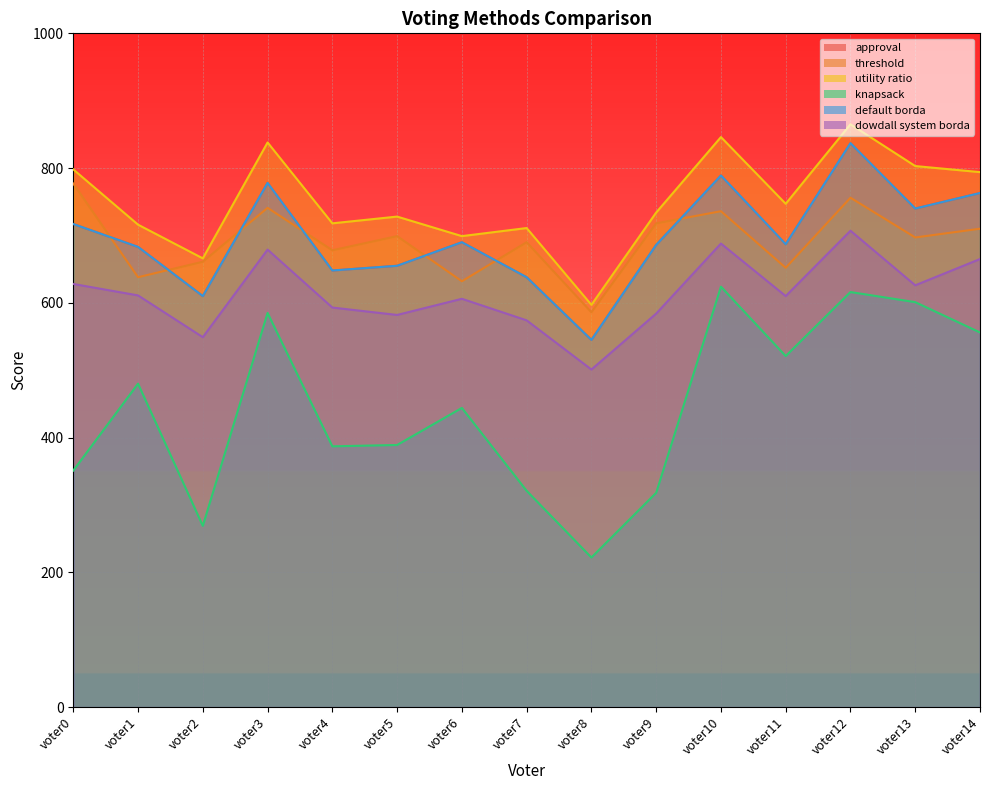

Is the value of approval at voter1 greater than the value of default borda at voter6?

No